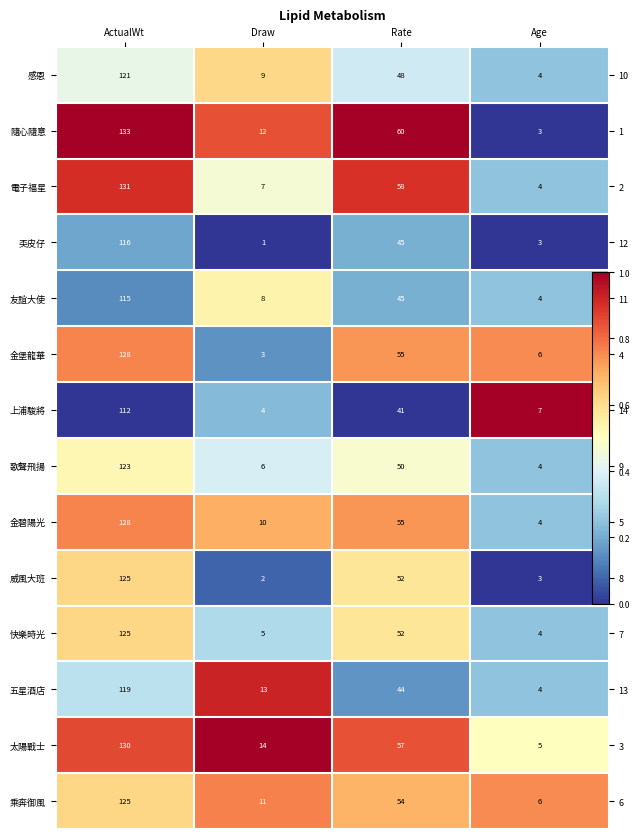

Between ActualWt and Rate, which is larger?

ActualWt